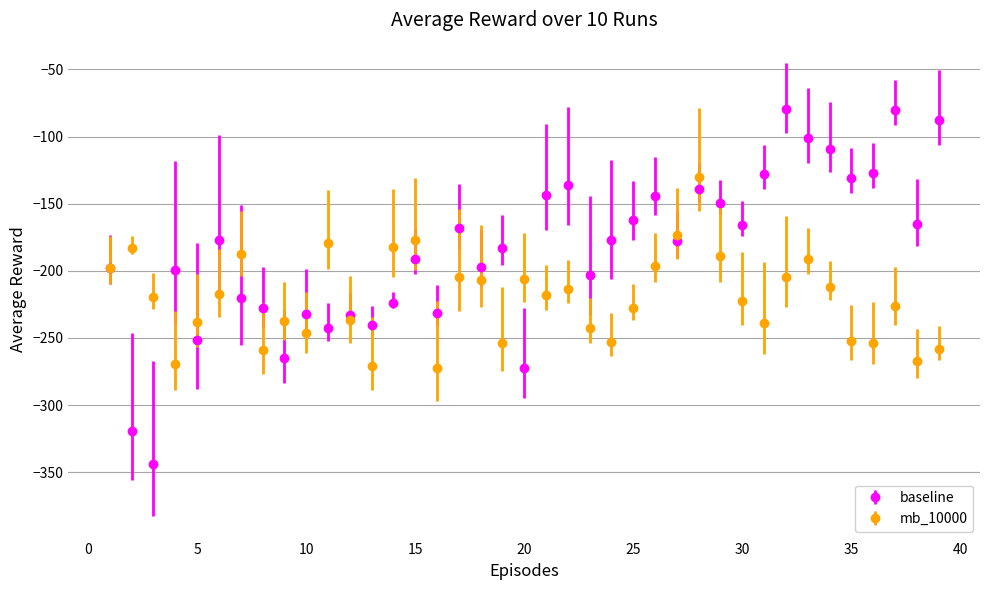

What is the maximum value for mb_10000?

-130.1